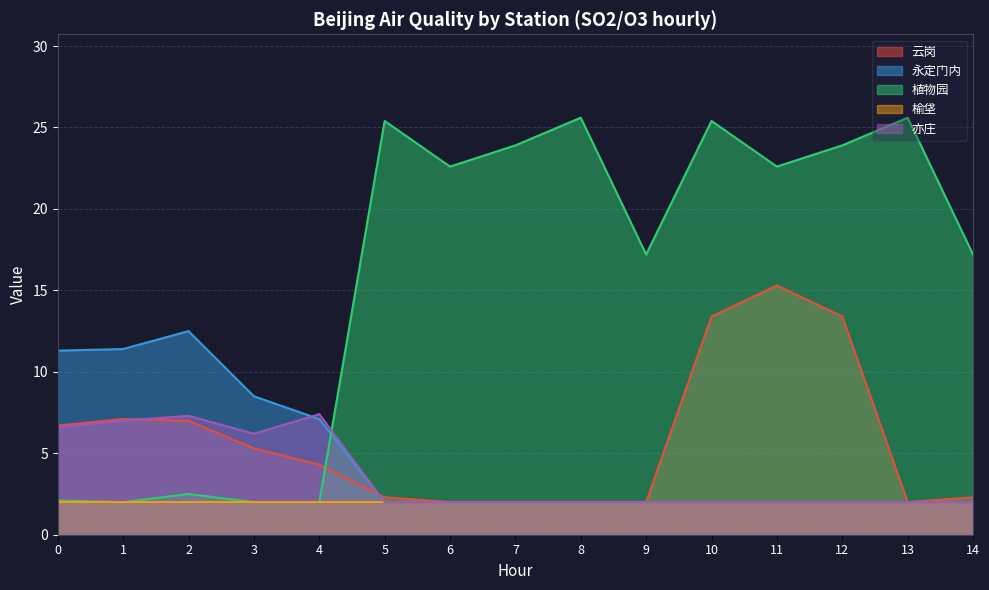

How many lines are shown in the chart?

5